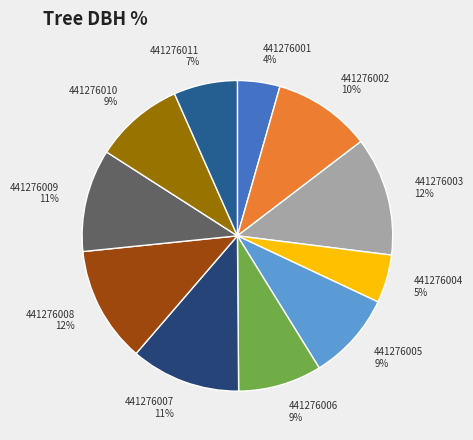

Do 441276009 and 441276010 together represent more than half of the pie?

No